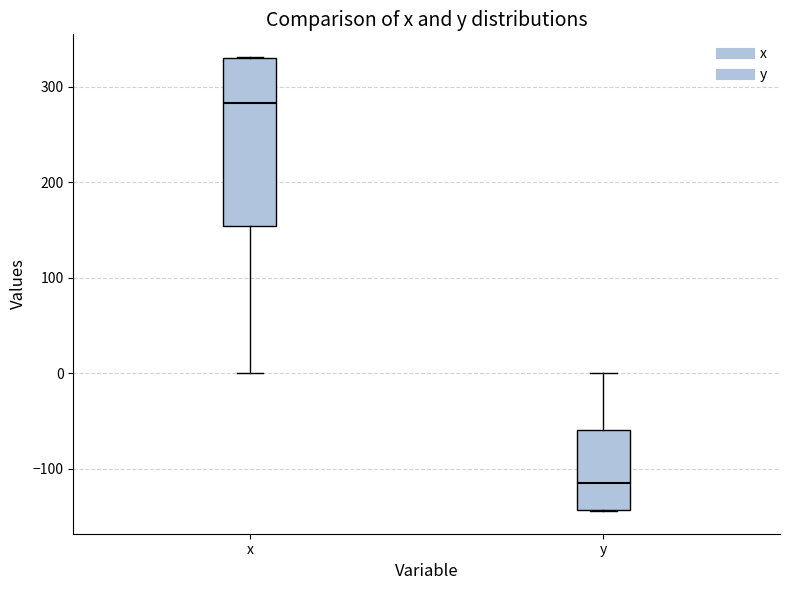

Reading left to right, read every box against the y-axis: the position of its median line, the range the box covers, and the ends of its whiskers. The values are not printed on the chart, so give them approximately, as read against the axis.

x: median 280, box 150 to 330, whiskers 0 to 330
y: median -120, box -140 to -60, whiskers -140 to 0